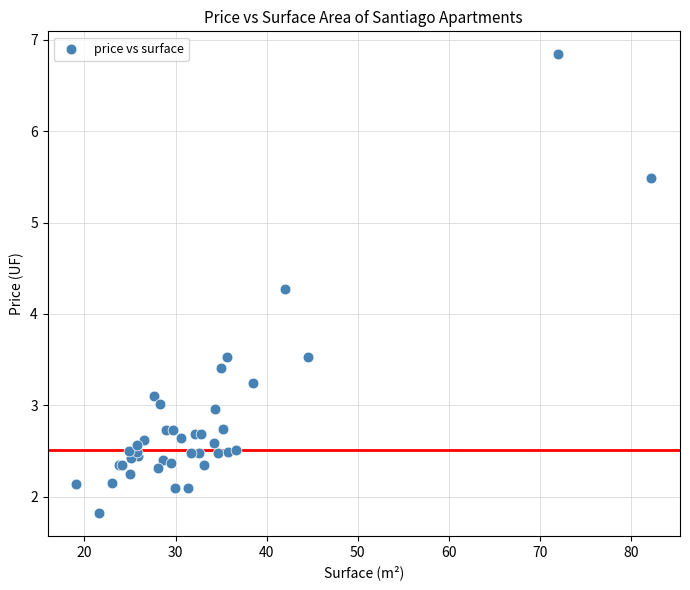

What Y value in the scatter plot is closest to 4?

4.3